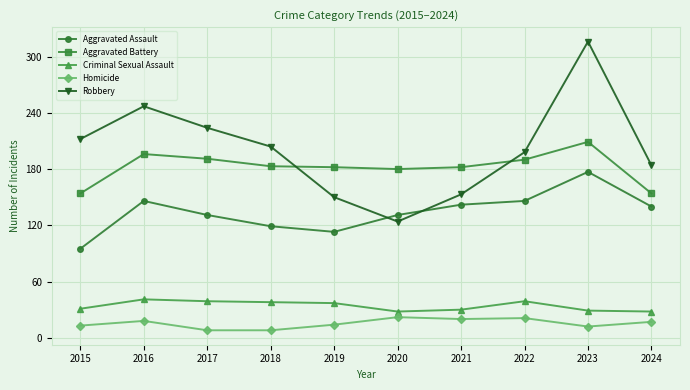

True or false: Criminal Sexual Assault and Aggravated Assault intersect in this chart.

False